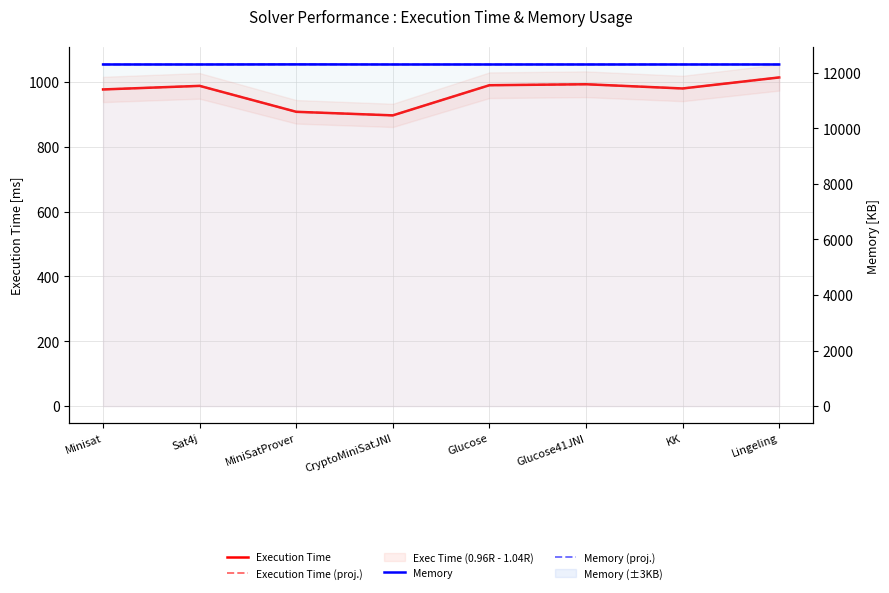

How many data points does each series have?

8